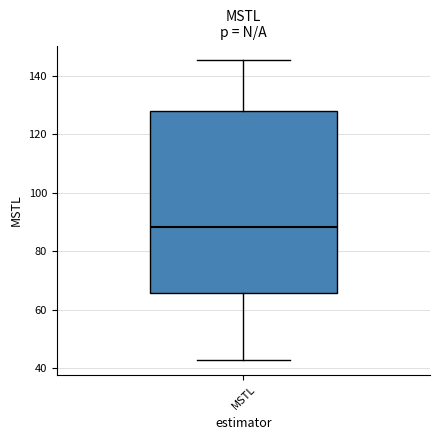

Where does the upper whisker of the box for MSTL end on the y-axis? The values are not printed on the chart, so give them approximately, as read against the axis.

146